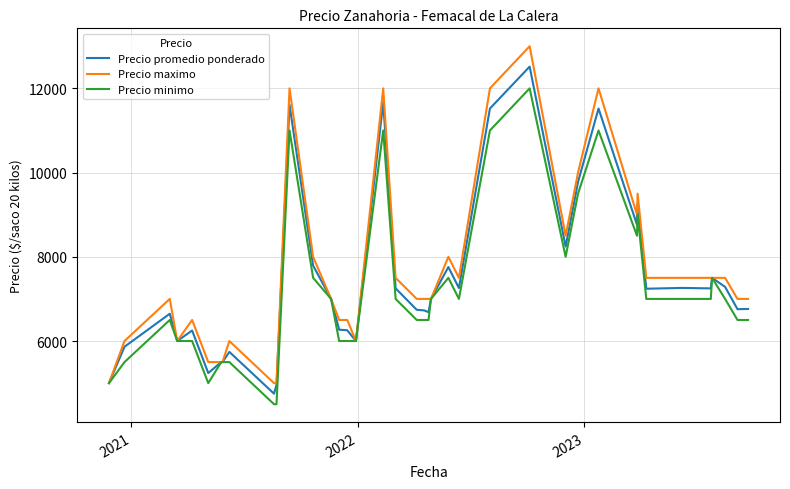

Which series has the largest range (max minus min)?

Precio maximo